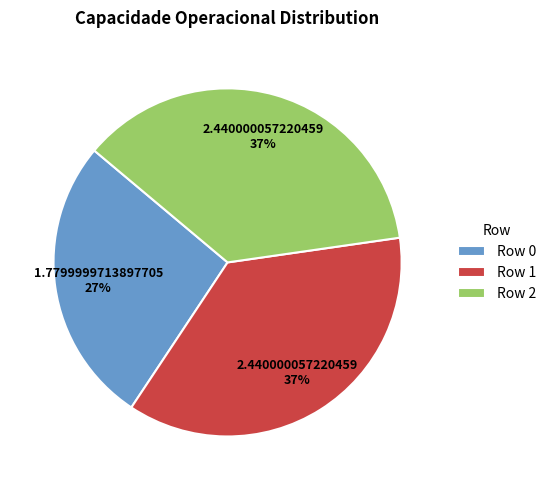

Is the sum of Row 1 and Row 0 greater than half?

Yes